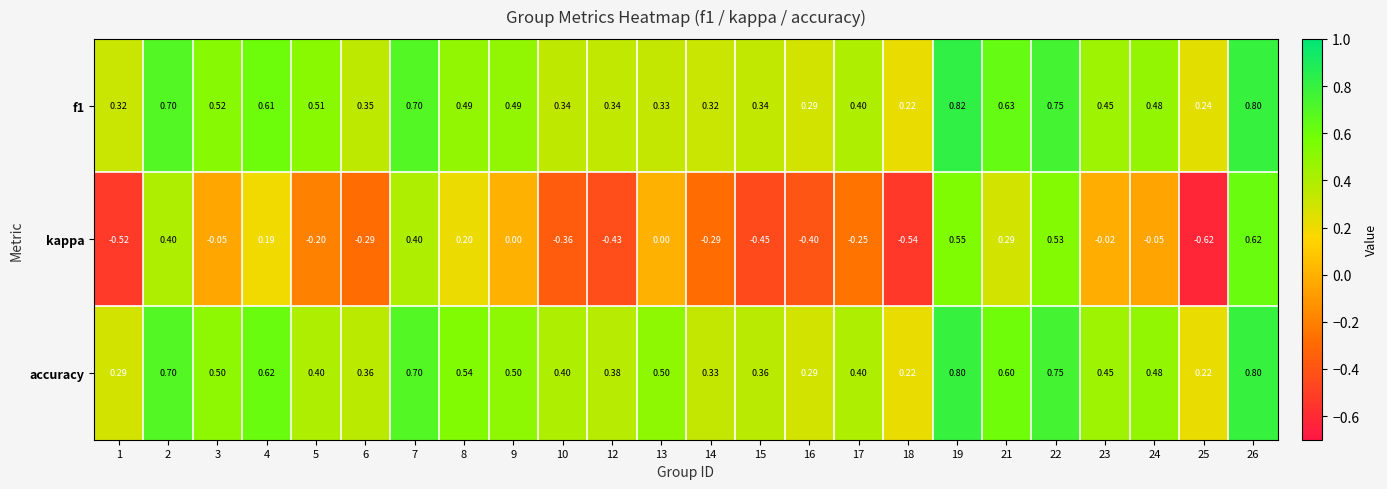

Between 7 and 12, which series saw the biggest shift?

kappa